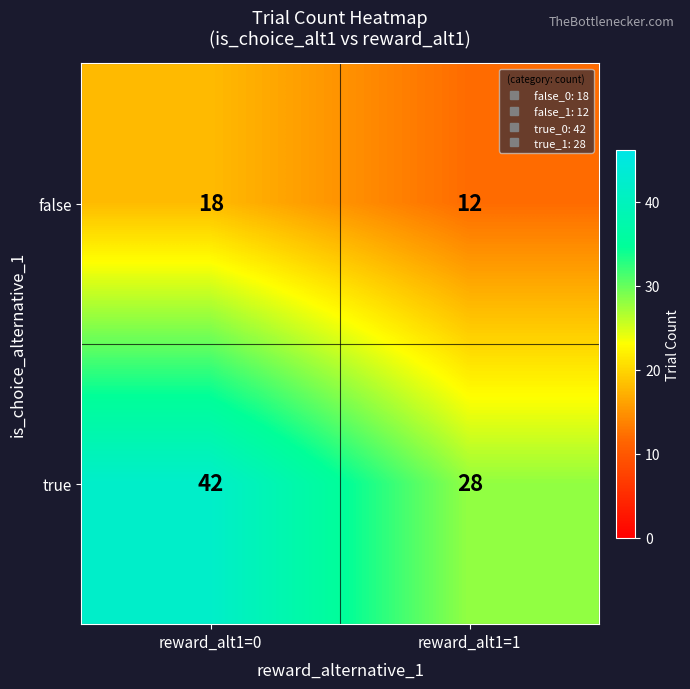

Rank the categories by false value from lowest to highest.

reward_alt1=1, reward_alt1=0